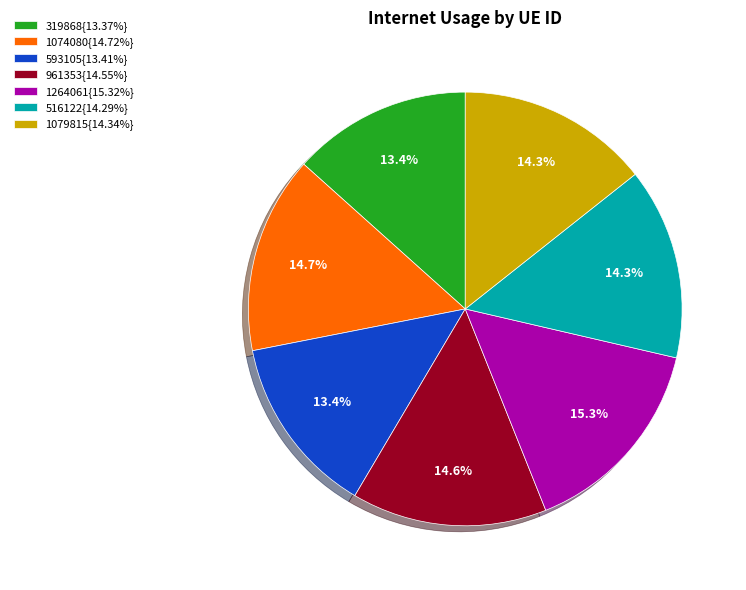

What percentage do 516122{14.29%} and 1079815{14.34%} together represent?

28.6%